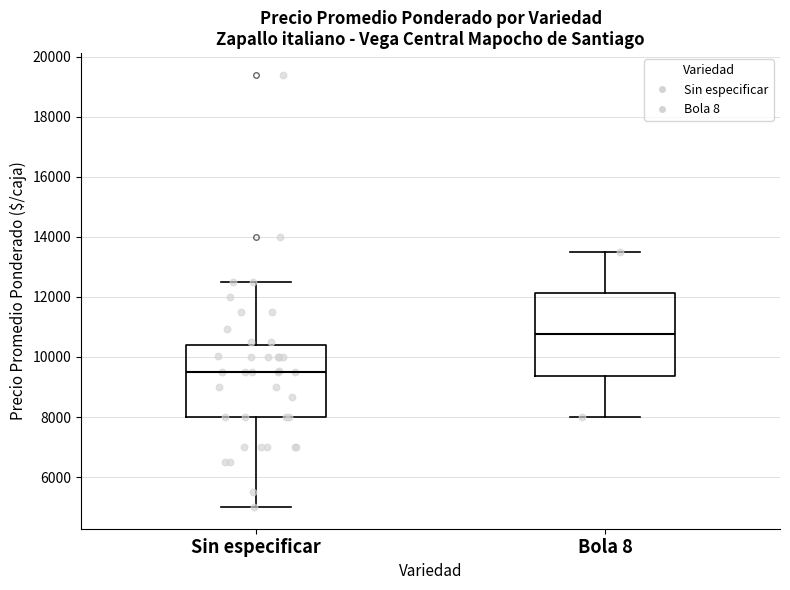

Which box is the tallest, from its lower edge to its upper edge?

Bola 8